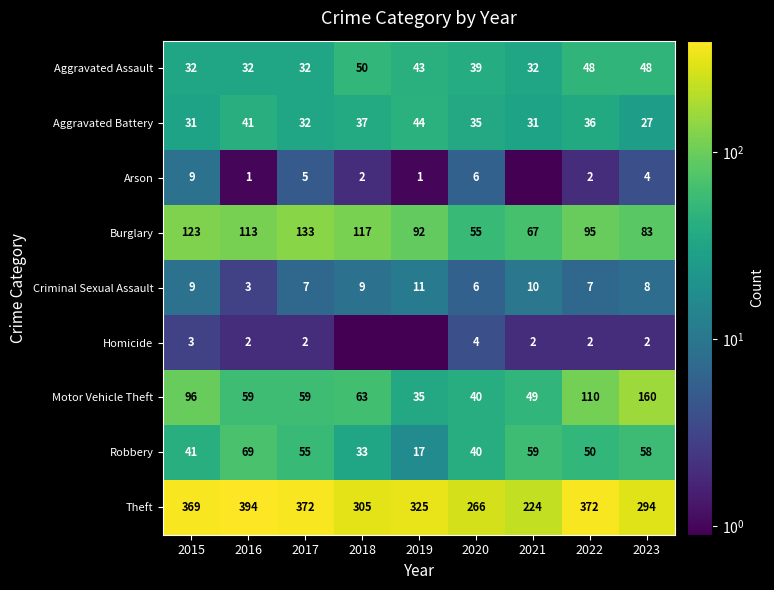

List the labels in order of Robbery value, largest first.

2016, 2021, 2023, 2017, 2022, 2015, 2020, 2018, 2019